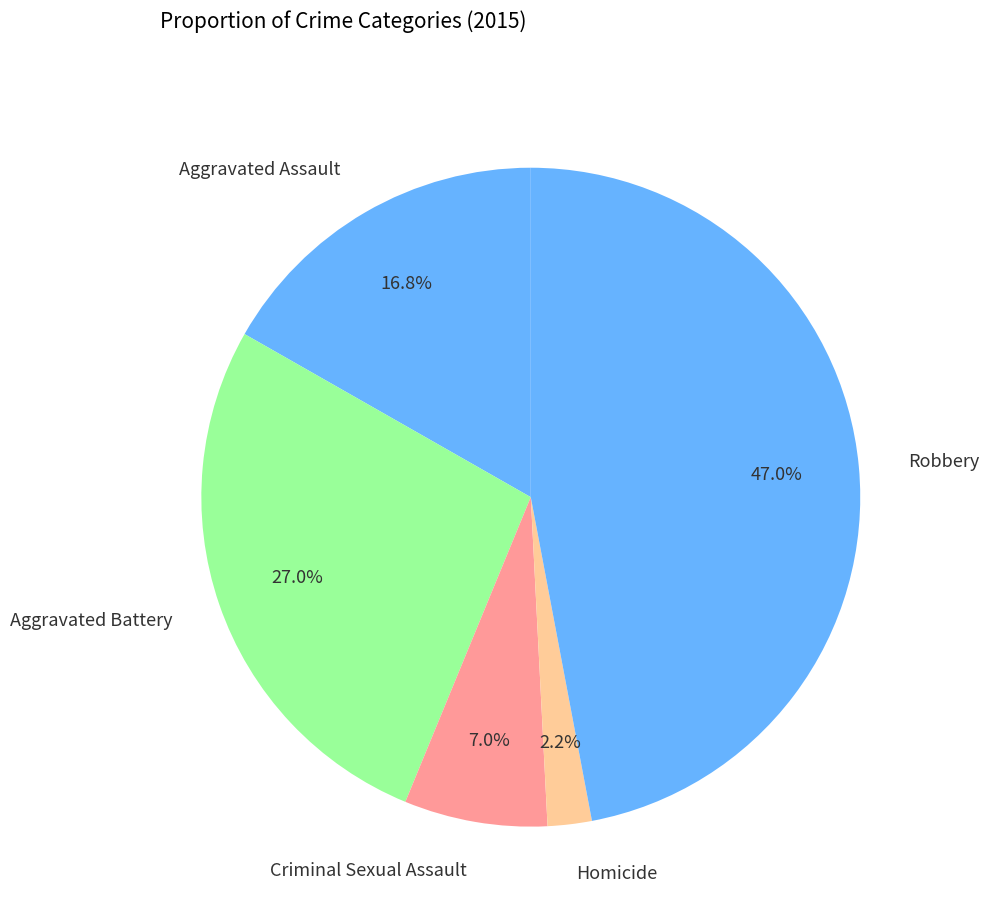

Between Aggravated Battery and Aggravated Assault, which is larger?

Aggravated Battery